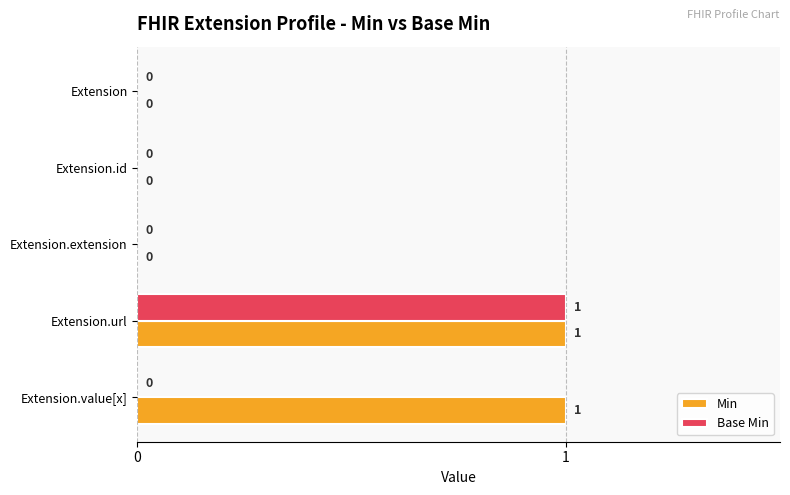

What are all the series names shown in the legend?

Min, Base Min